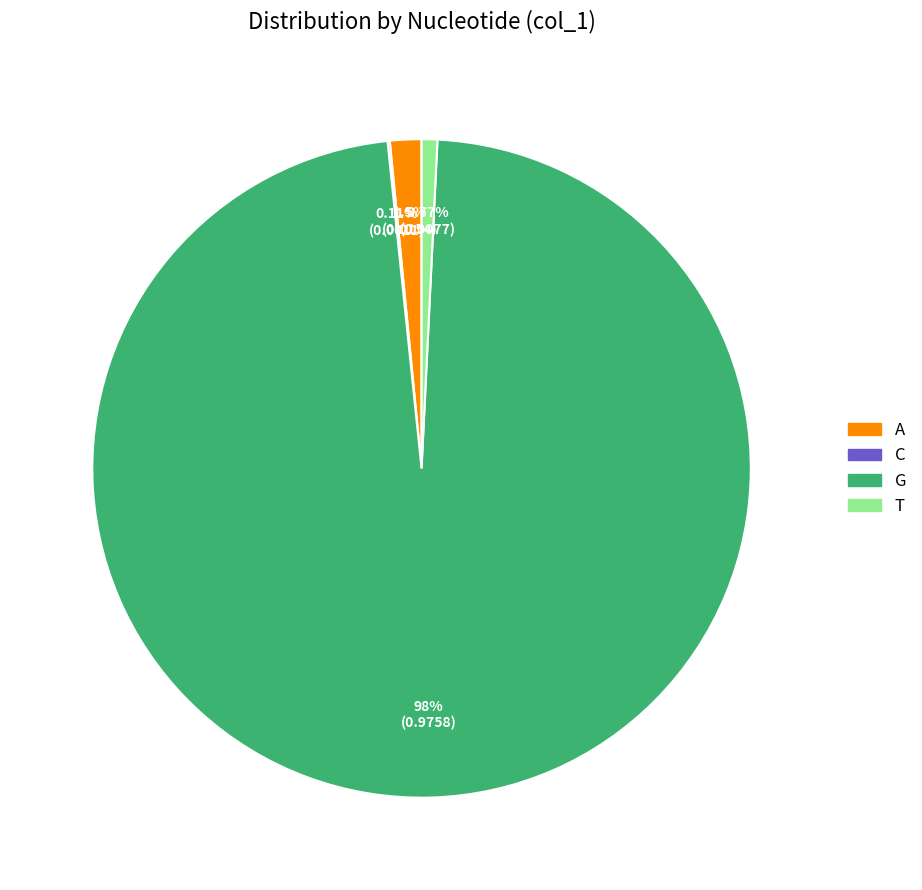

Between G and A, which is larger?

G